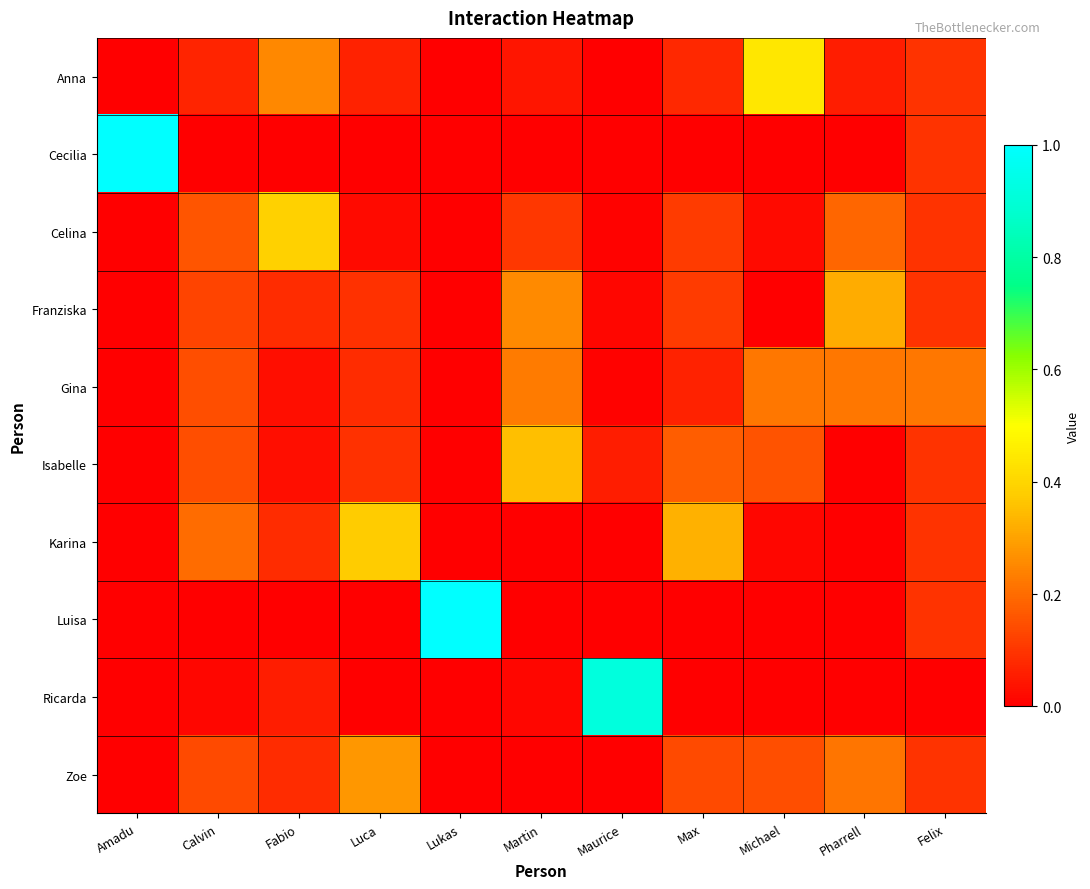

Rank the series by their maximum value, from highest to lowest.

Cecilia, Luisa, Ricarda, Anna, Celina, Karina, Isabelle, Franziska, Zoe, Gina